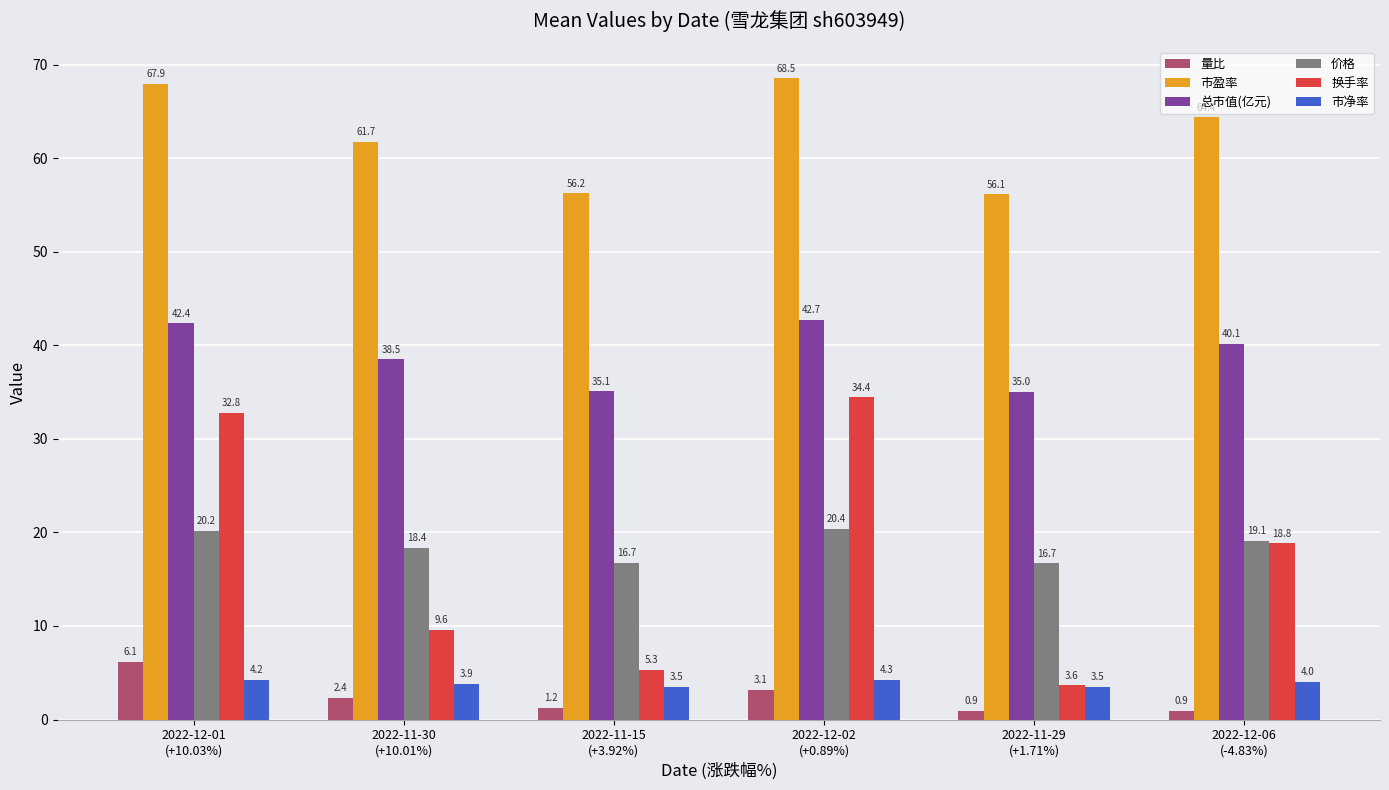

Rank the series at 2022-12-02
(+0.89%) from lowest to highest value.

量比, 市净率, 价格, 换手率, 总市值(亿元), 市盈率